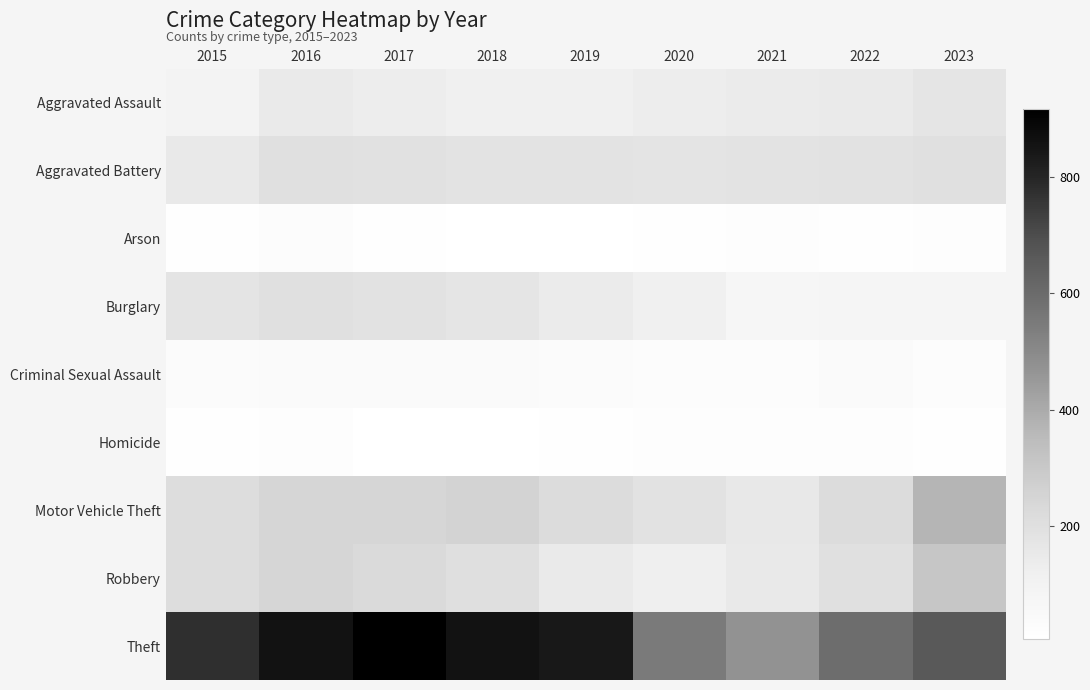

What is the total value across all series at 2017?

1957